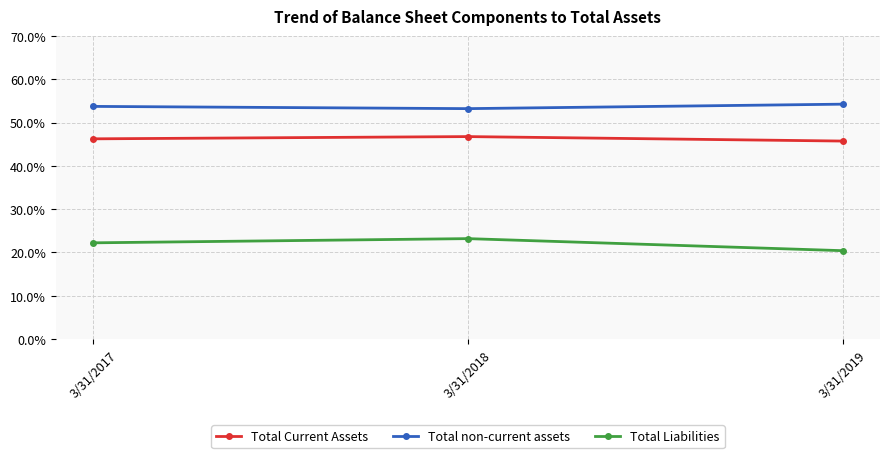

Is it true that Total Liabilities equals 11.6 at 3/31/2019?

False